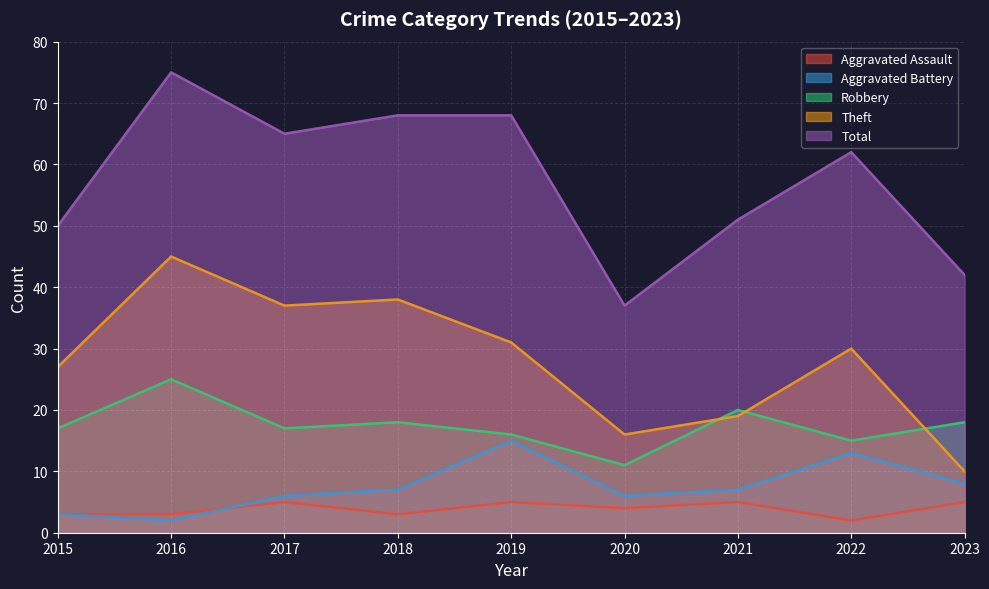

True or false: Aggravated Battery and Theft cross at least once.

False